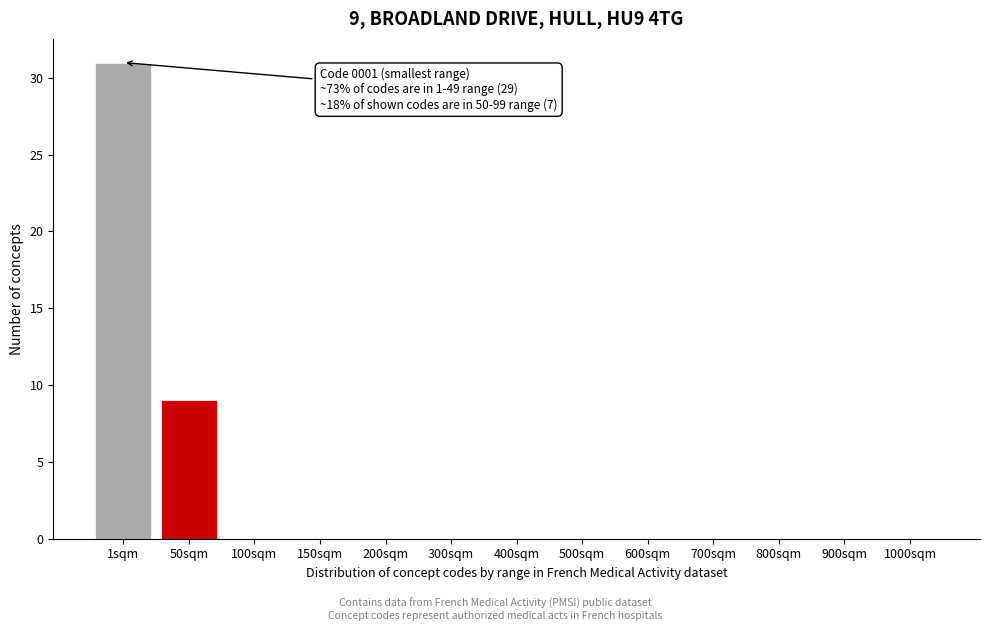

Reading left to right, transcribe all the data shown in this chart.

1sqm=31	50sqm=9	100sqm=0	150sqm=0	200sqm=0	300sqm=0	400sqm=0	500sqm=0	600sqm=0	700sqm=0	800sqm=0	900sqm=0	1000sqm=0